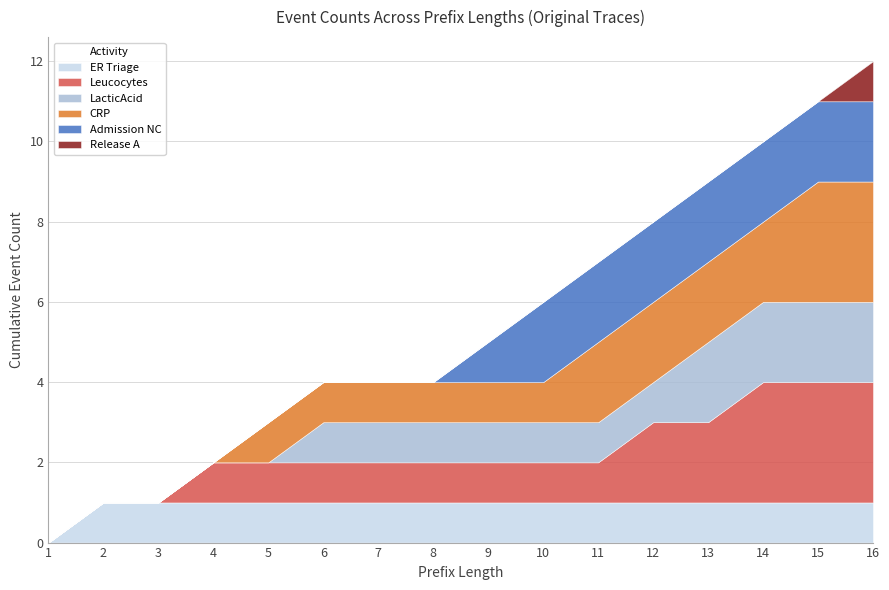

What is the spread (max minus min) of values at 4?

1